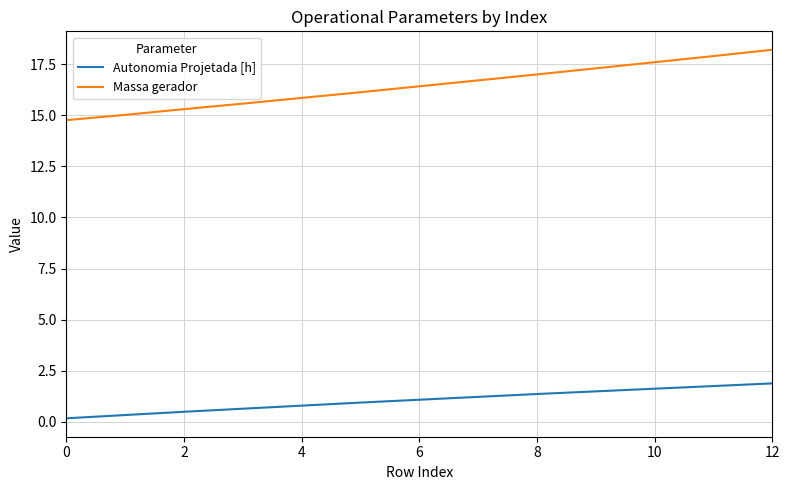

What is the sum of all Autonomia Projetada [h] values?

13.6